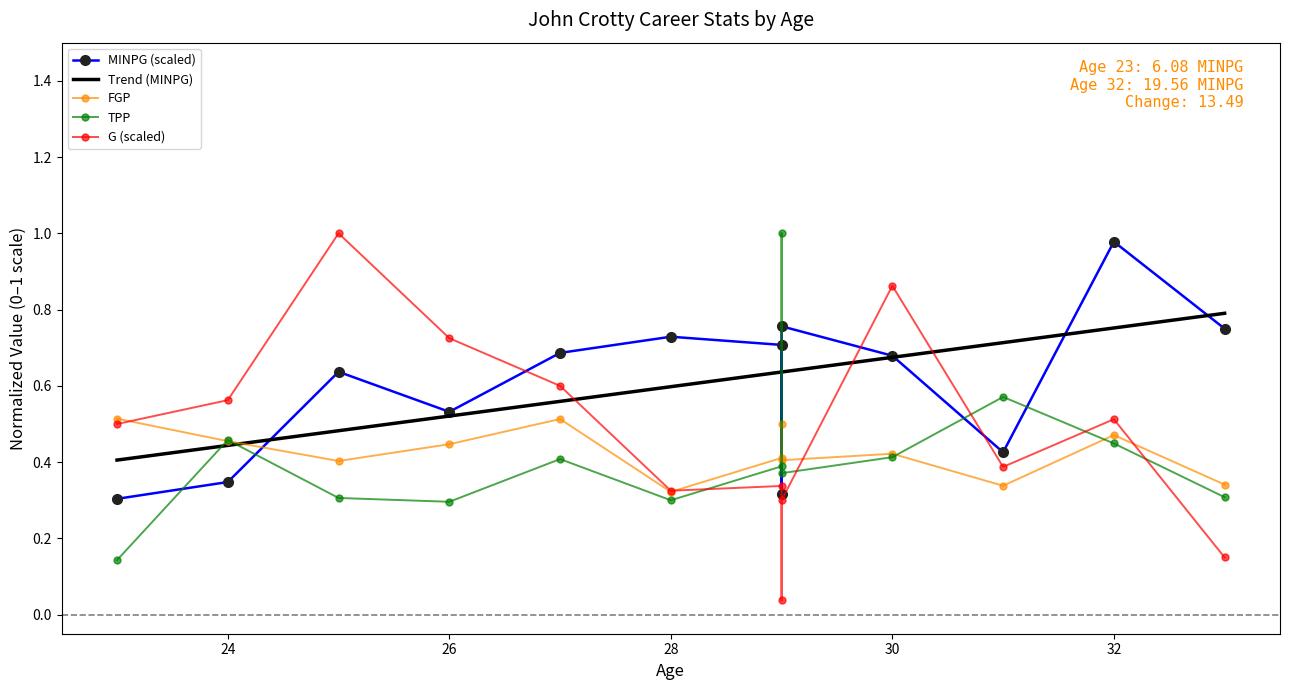

Is the value of MINPG at 33 greater than the value of TPP at 33?

Yes